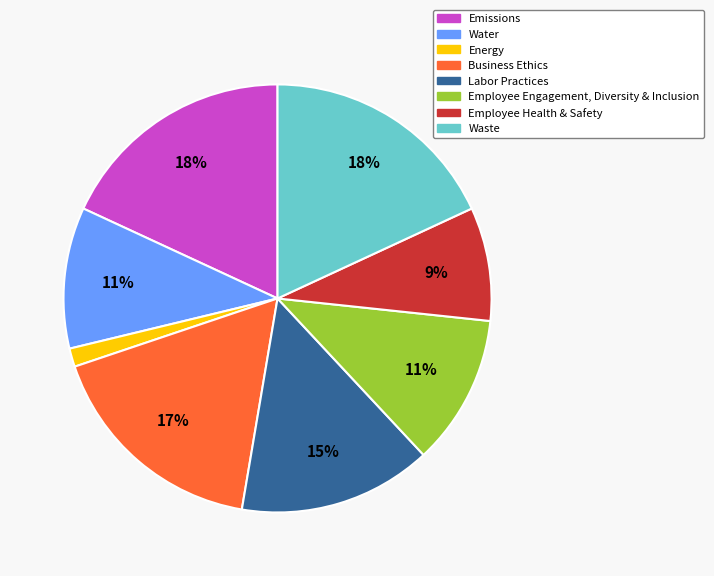

Is it true that Waste is 26% of the pie?

False